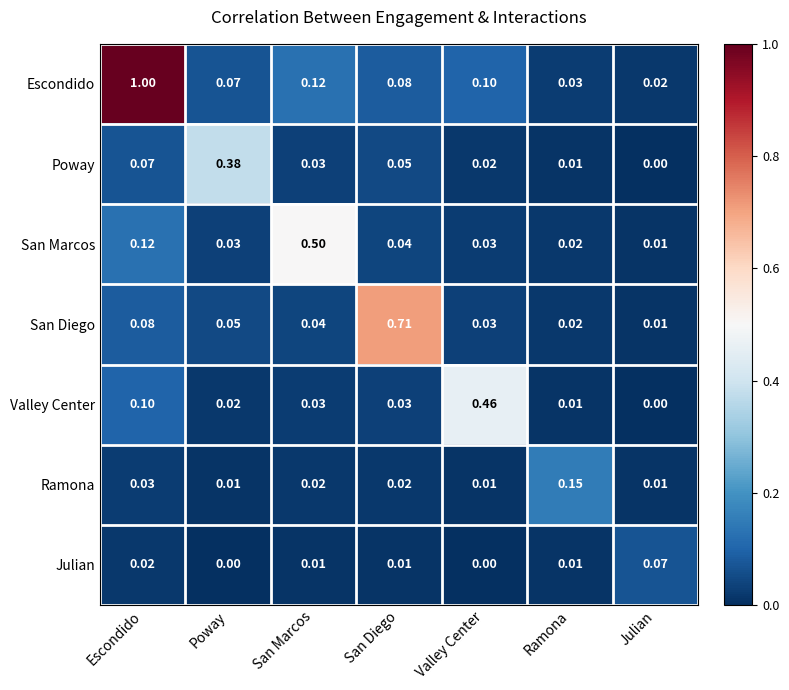

Rank the series at Poway from highest to lowest value.

Poway, Escondido, San Diego, San Marcos, Valley Center, Ramona, Julian